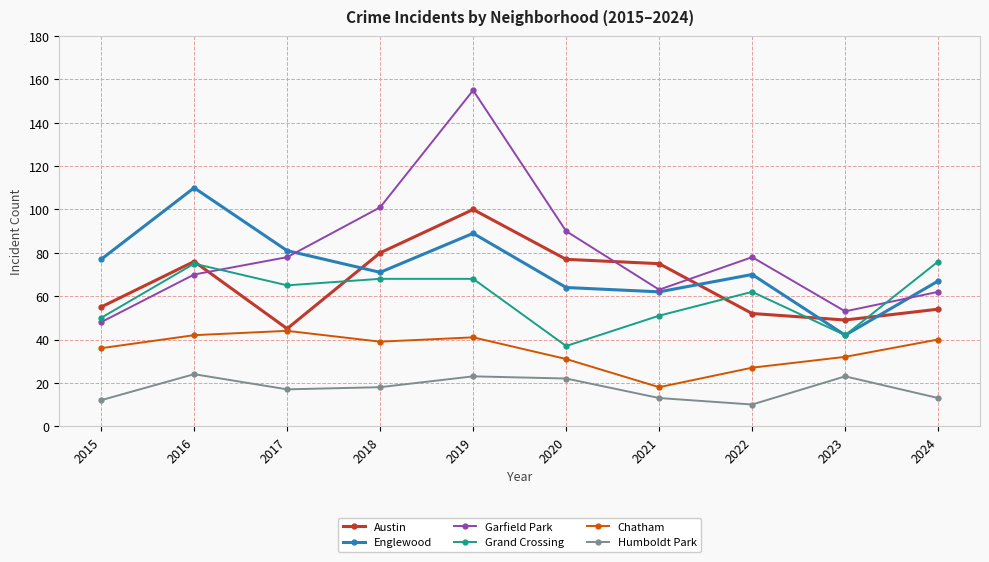

Is it true that Austin equals 105 at 2021?

False